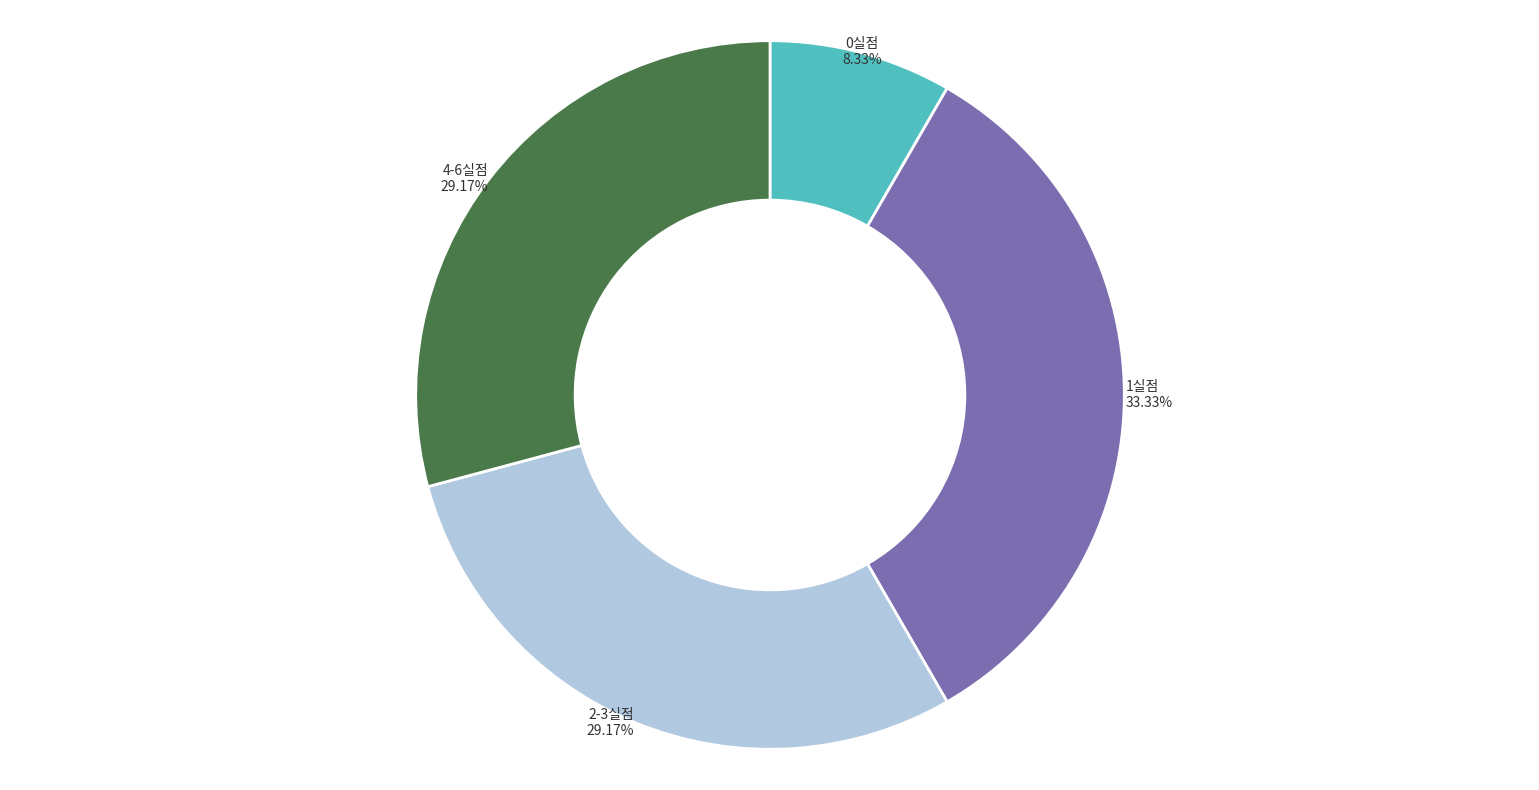

What is the ratio of the value at 4-6실점 to the value at 0실점?

3.5